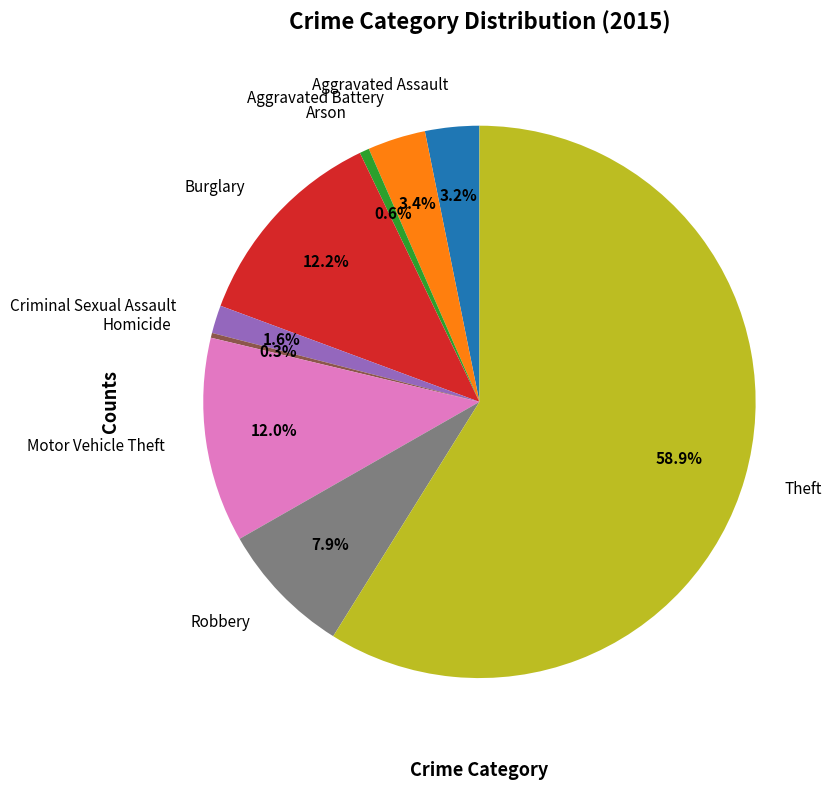

Is there any slice that represents more than half of the pie?

Yes